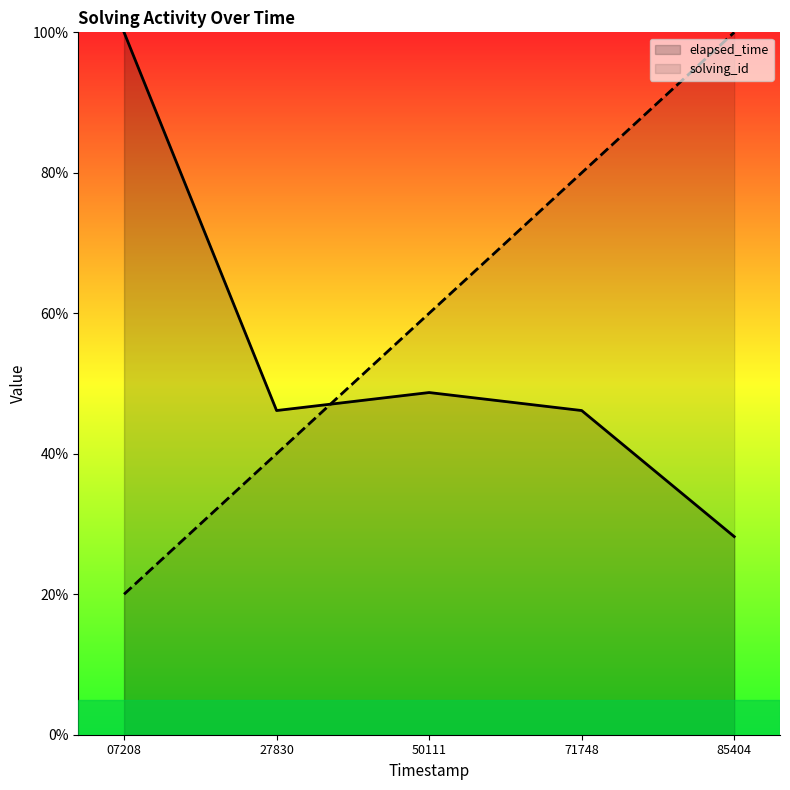

Does the chart have visible grid lines?

No